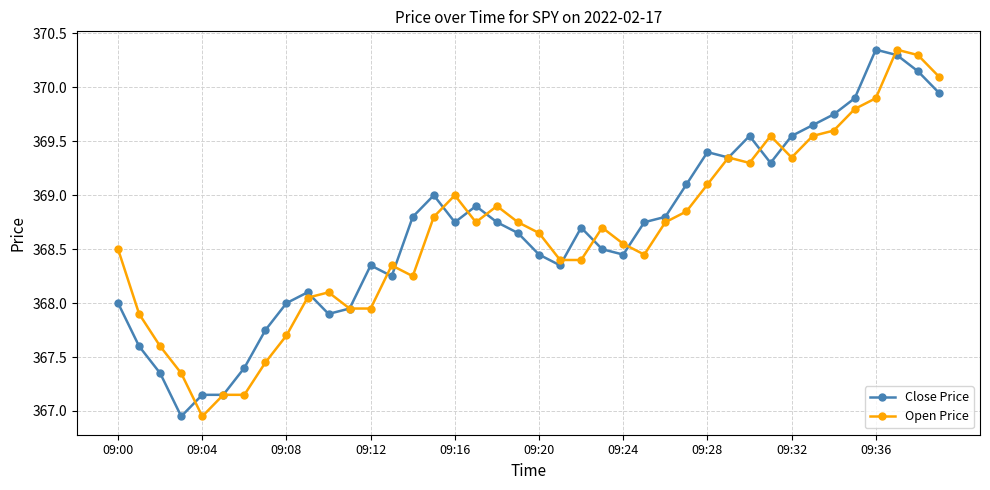

What is the value of the Open Price point at the 39th from the left?

370.3